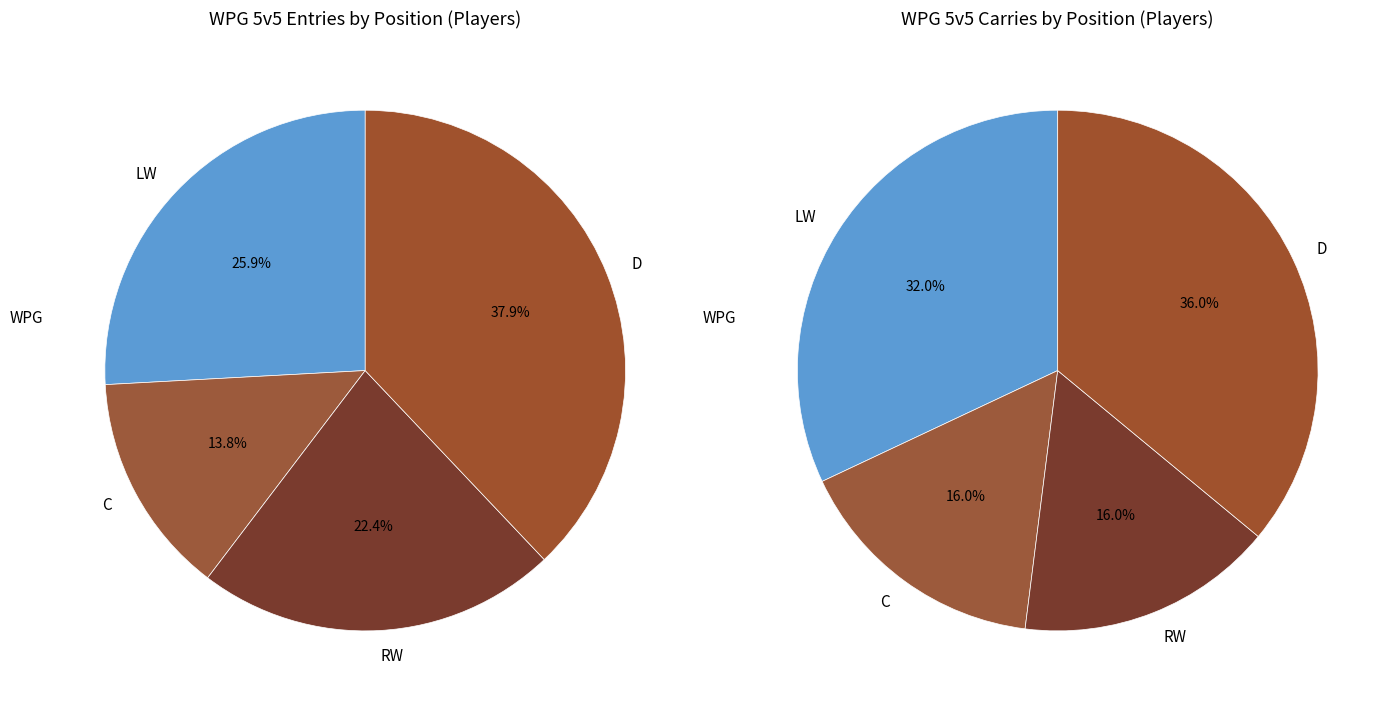

Which slice is the smallest?

C